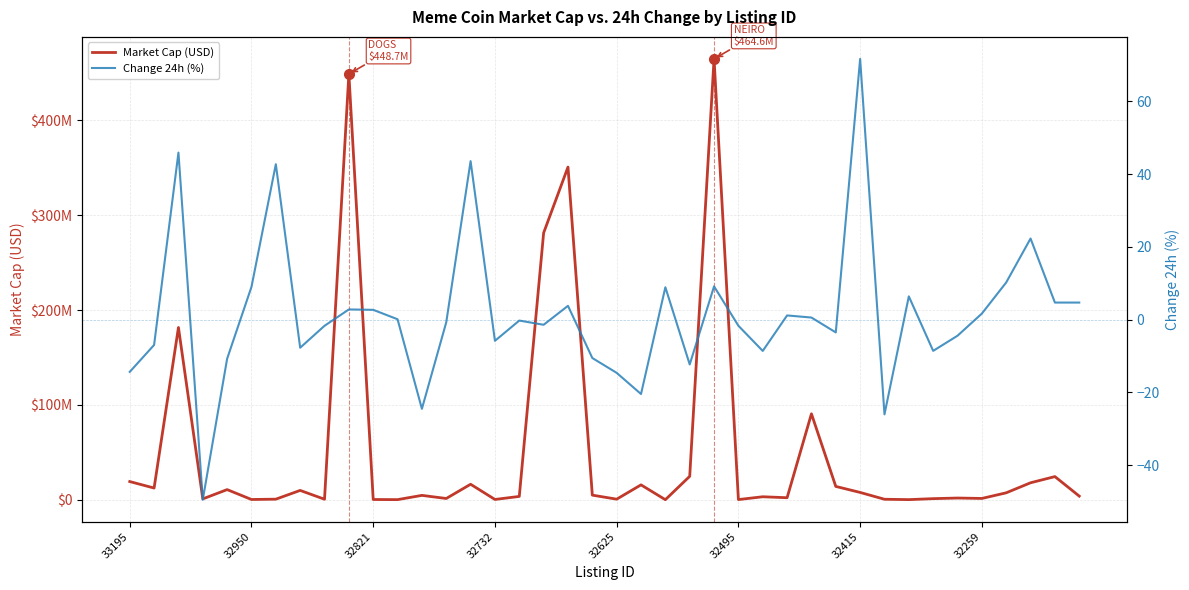

Read the Change 24h (%) value at 32495.

-1.7